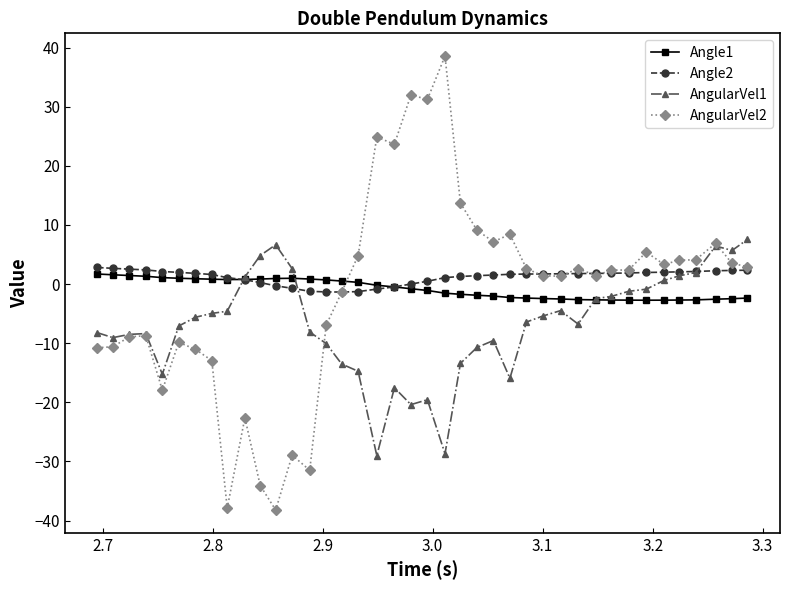

What is the value of the Angle2 point at the 26th from the left?

1.7